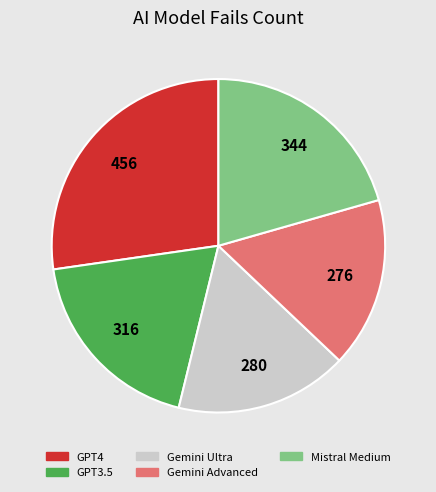

The Mistral Medium slice represents 31% of the pie. True or false?

False